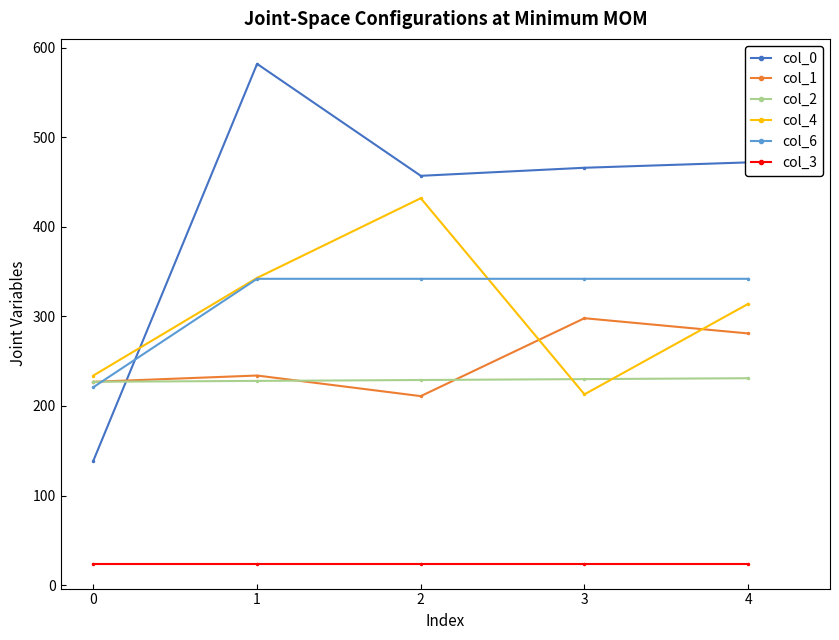

Count the number of data series in this chart.

6